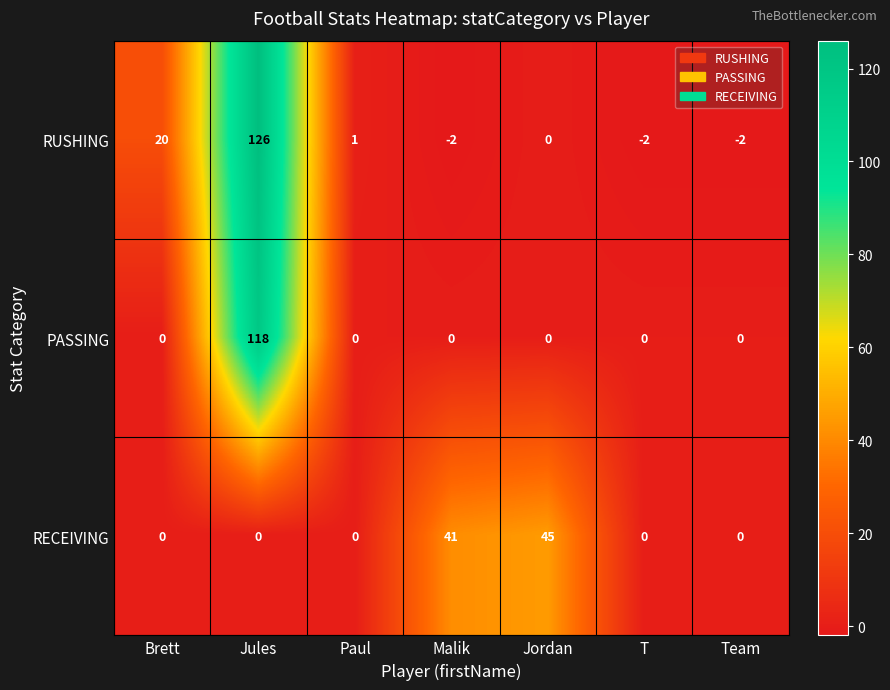

List the series in order of their peak value, highest first.

RUSHING, PASSING, RECEIVING